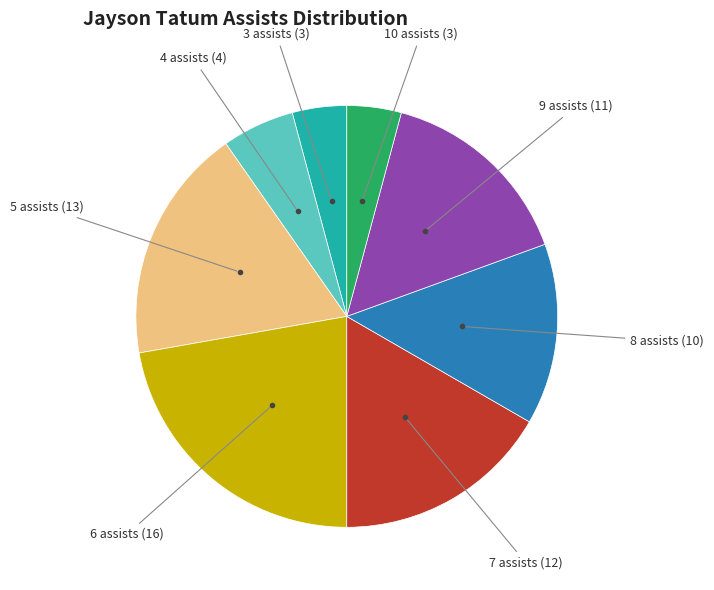

Does any single category account for the majority?

No